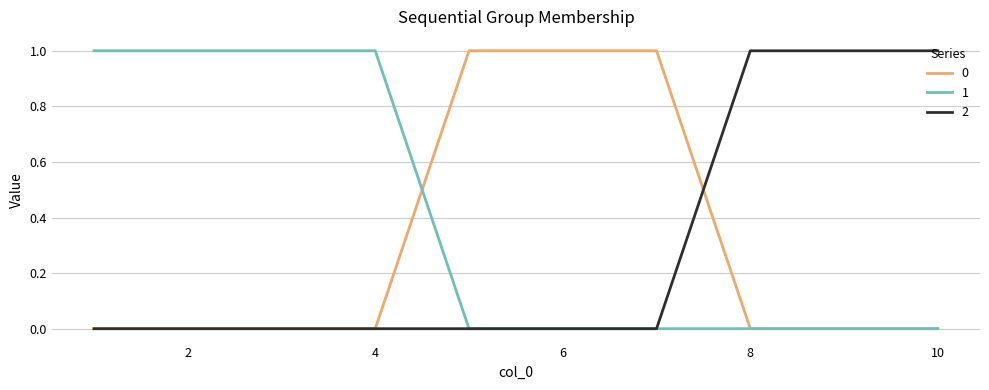

What are all the series names shown in the legend?

0, 1, 2